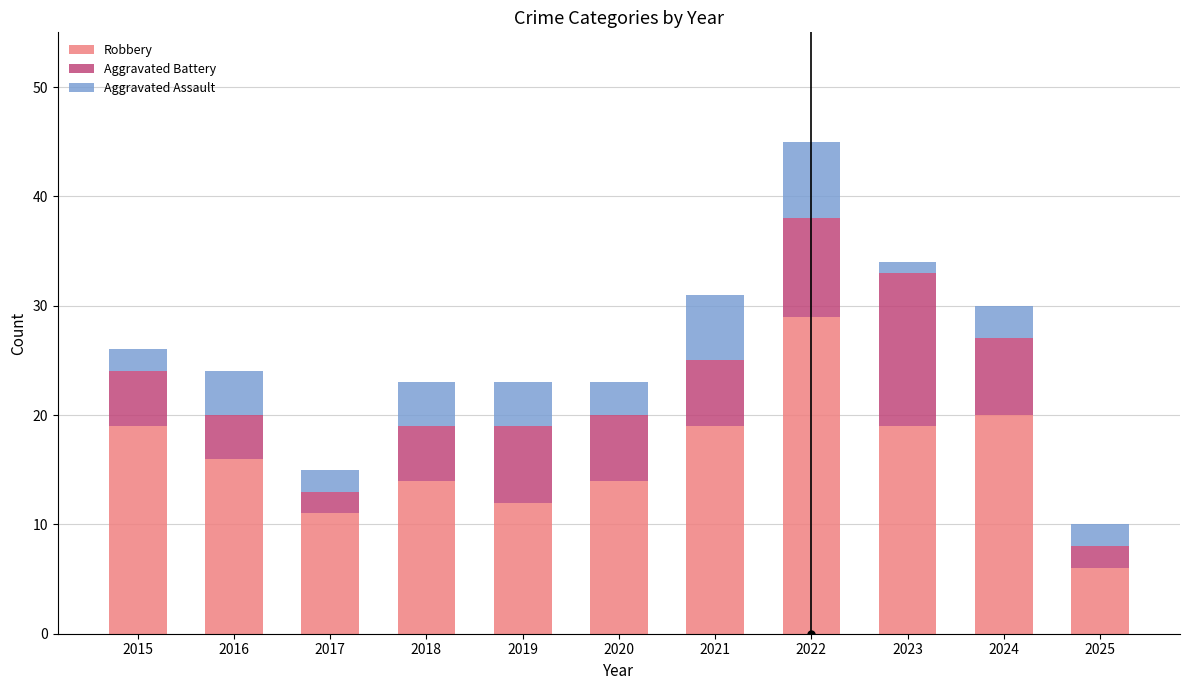

At which category is the sum across all series the highest?

2022